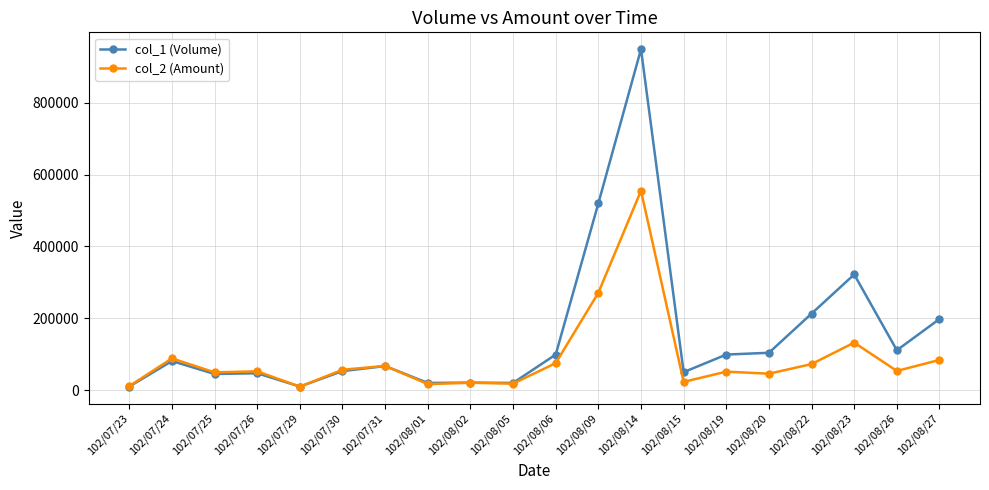

Rank the series by their maximum value, from highest to lowest.

col_1 (Volume), col_2 (Amount)